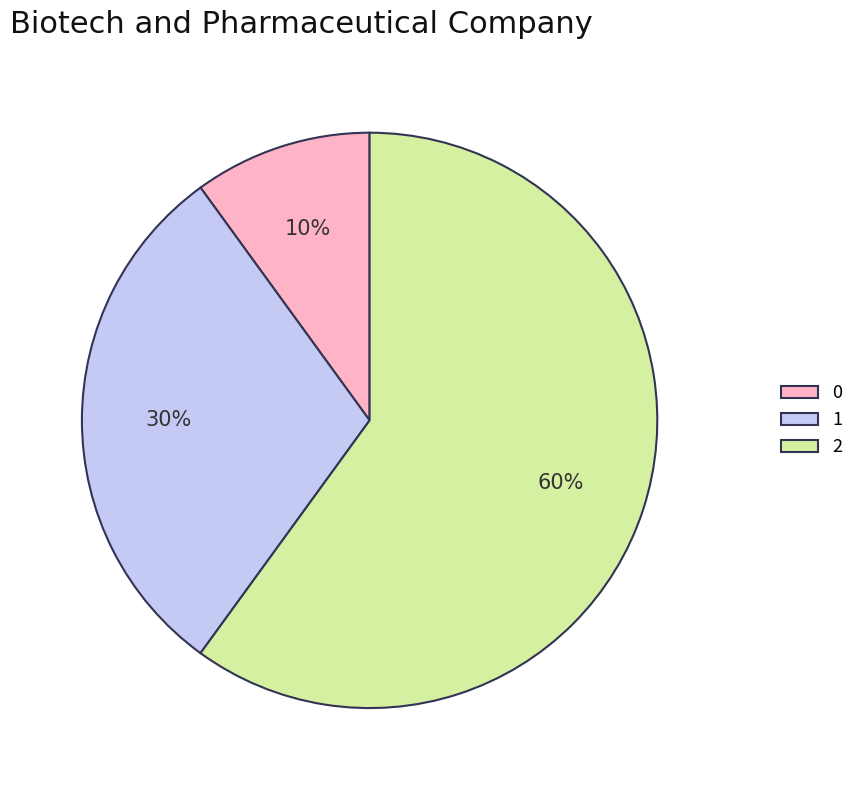

To the nearest percent, what is the difference between the 0 and 1 slice percentages?

20%